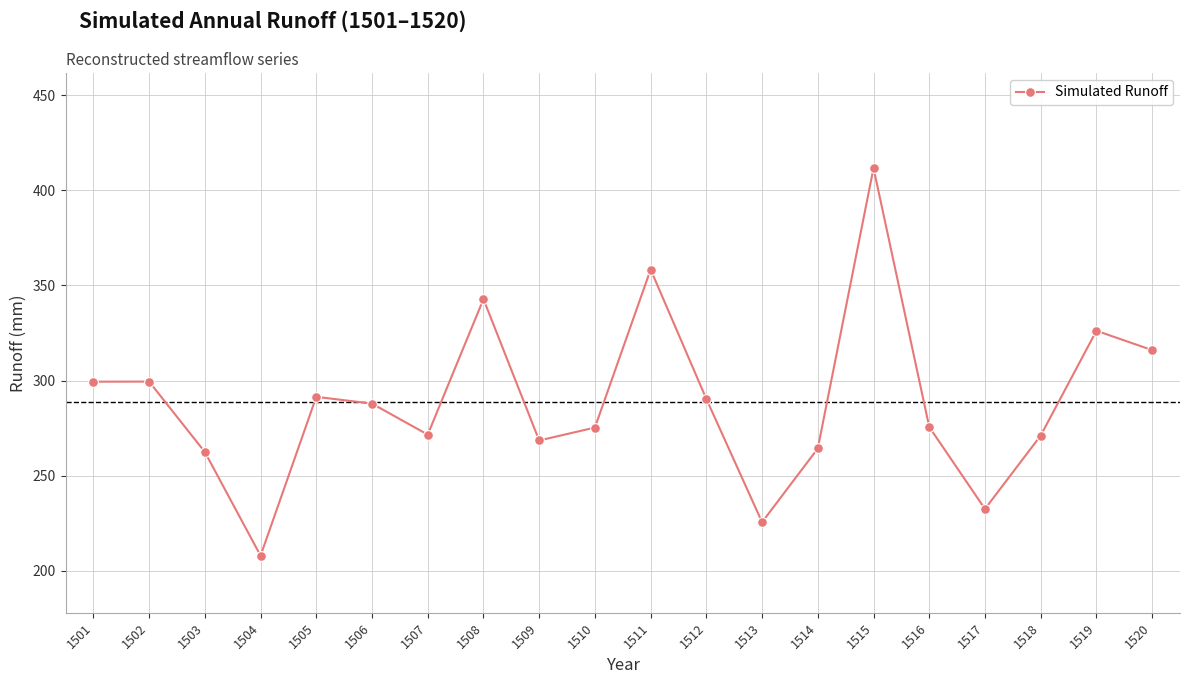

Approximately how many times larger is the value at 1514 compared to 1506?

0.9